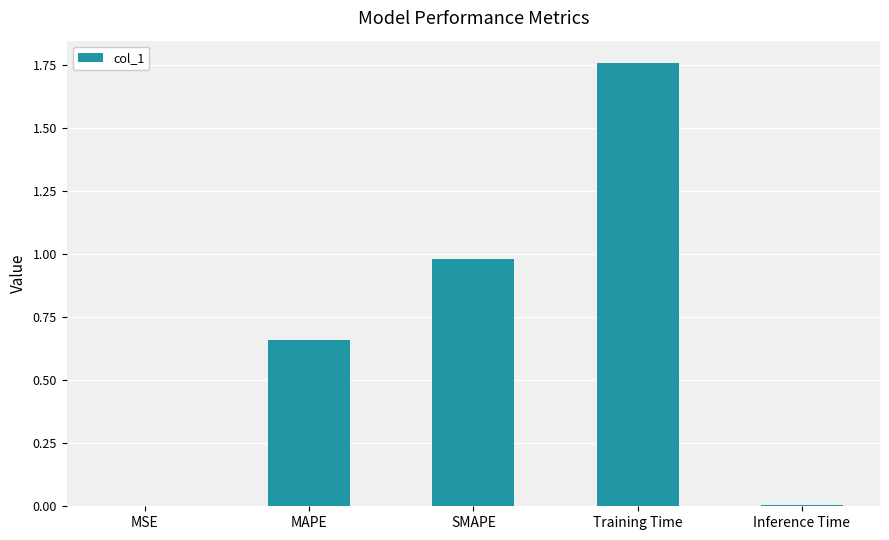

The value at SMAPE is 1.5. True or false?

False